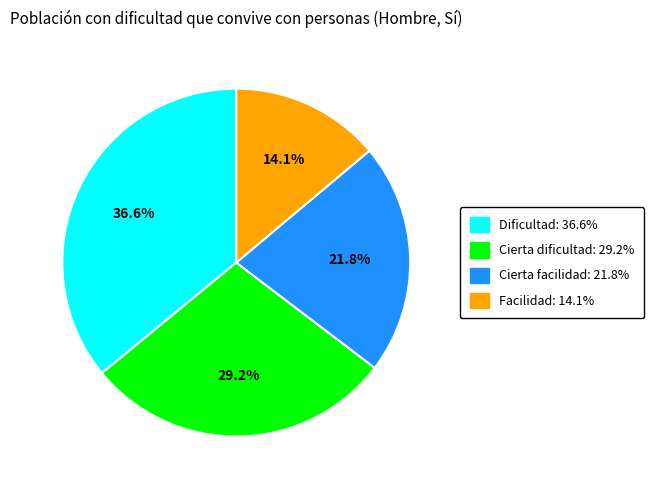

Which has a higher value, Con dificultad or Con facilidad?

Con dificultad